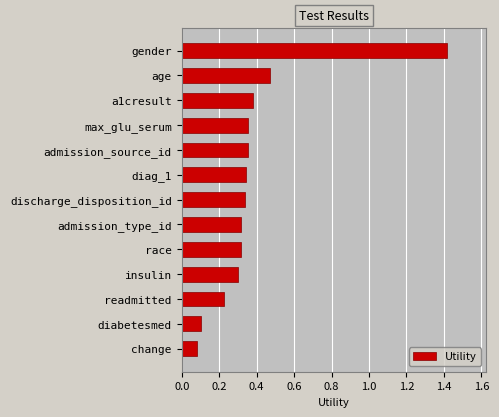

Is it true that the value at diabetesmed is 0.1?

True